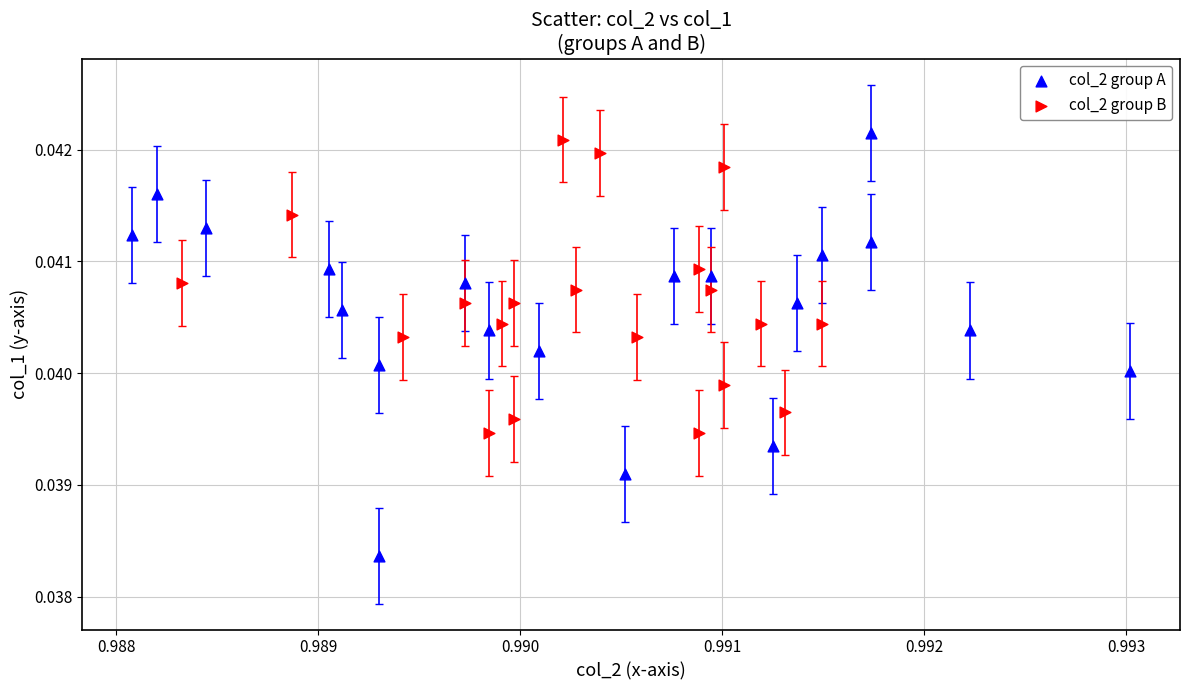

Which series has the largest Y range (max minus min)?

col_2 group A